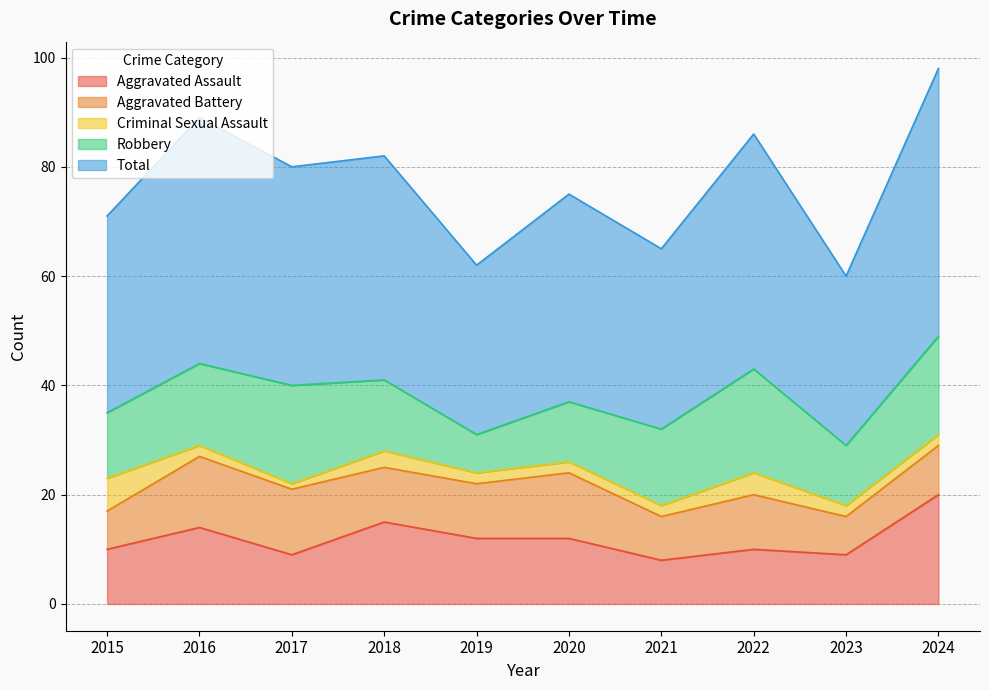

Which has a higher value, 2017 or 2016?

2016